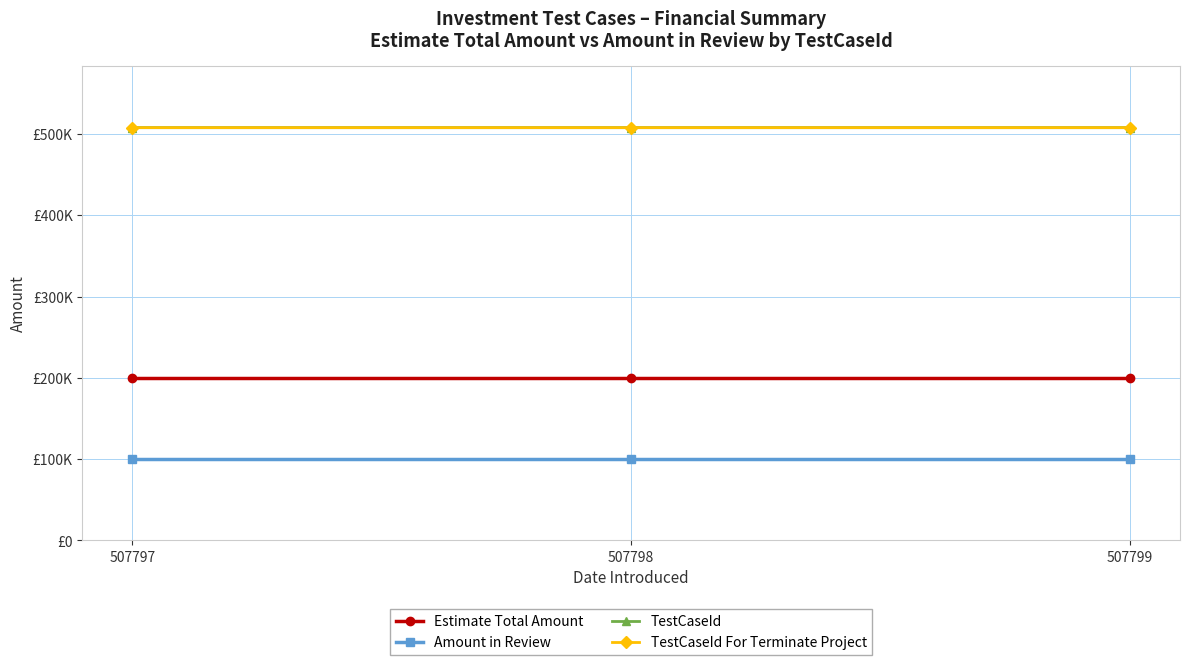

What is the smallest value displayed?

100000